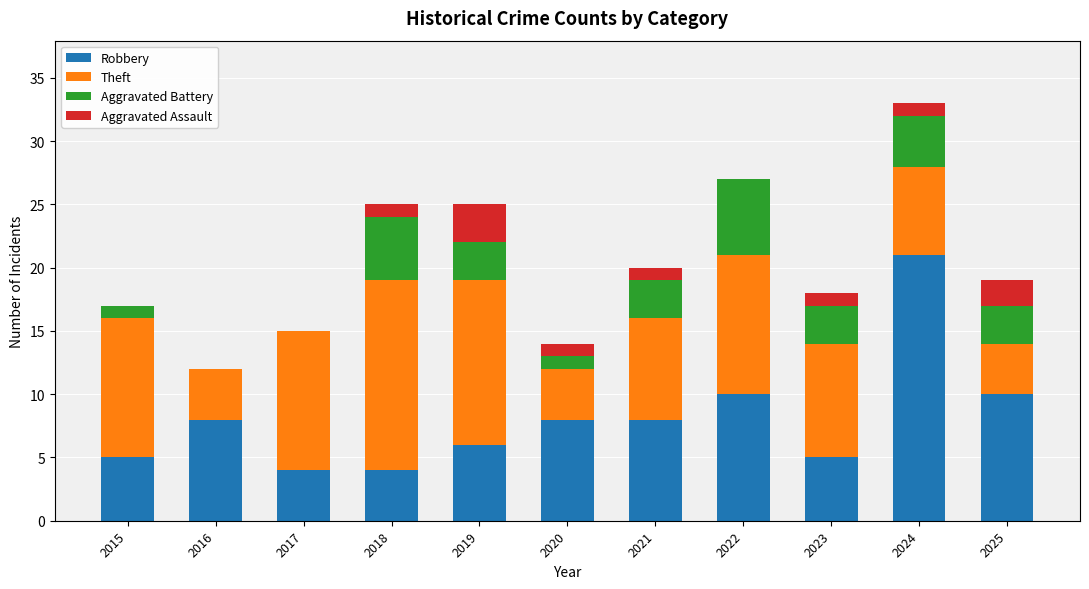

Is it true that Robbery equals 8 at 2015?

False